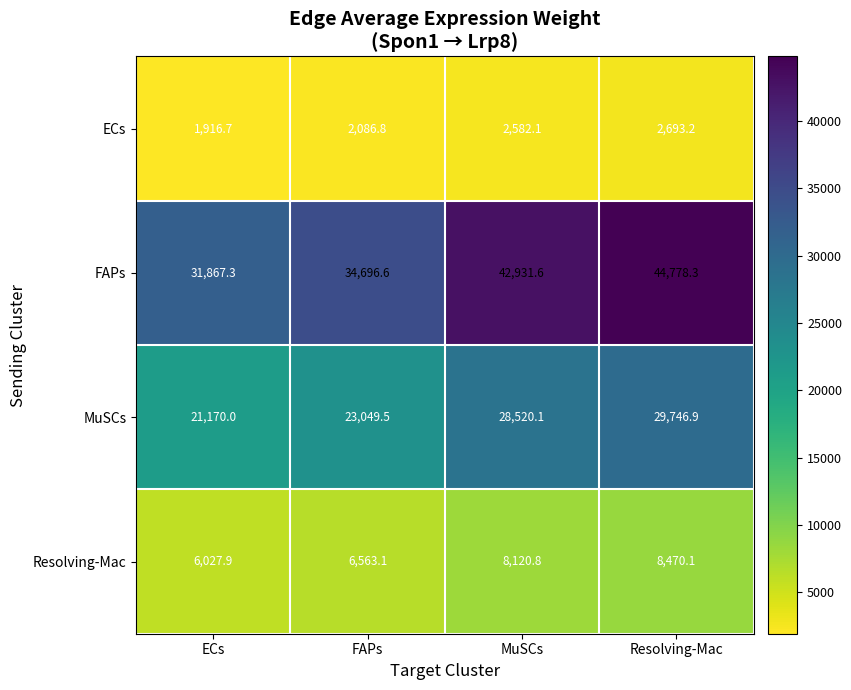

Which series has the widest spread of values?

FAPs